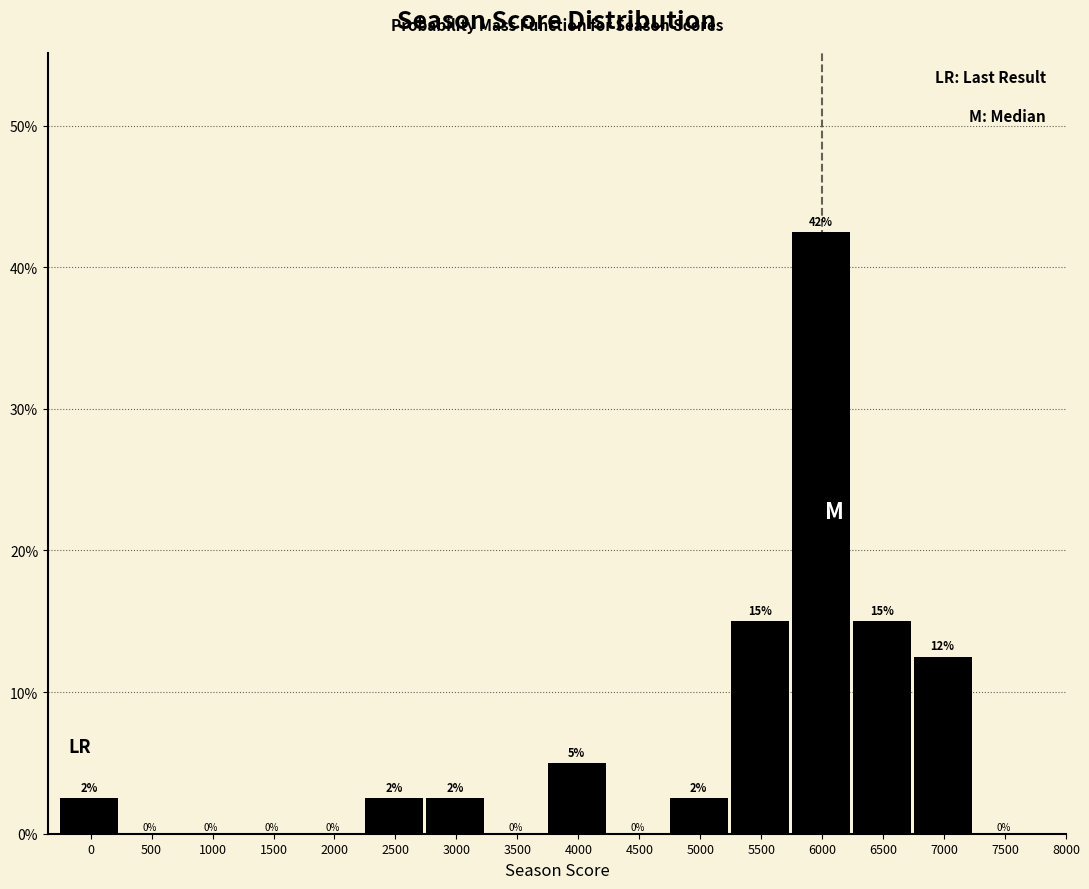

Between 6500 and 2000, which is larger?

6500